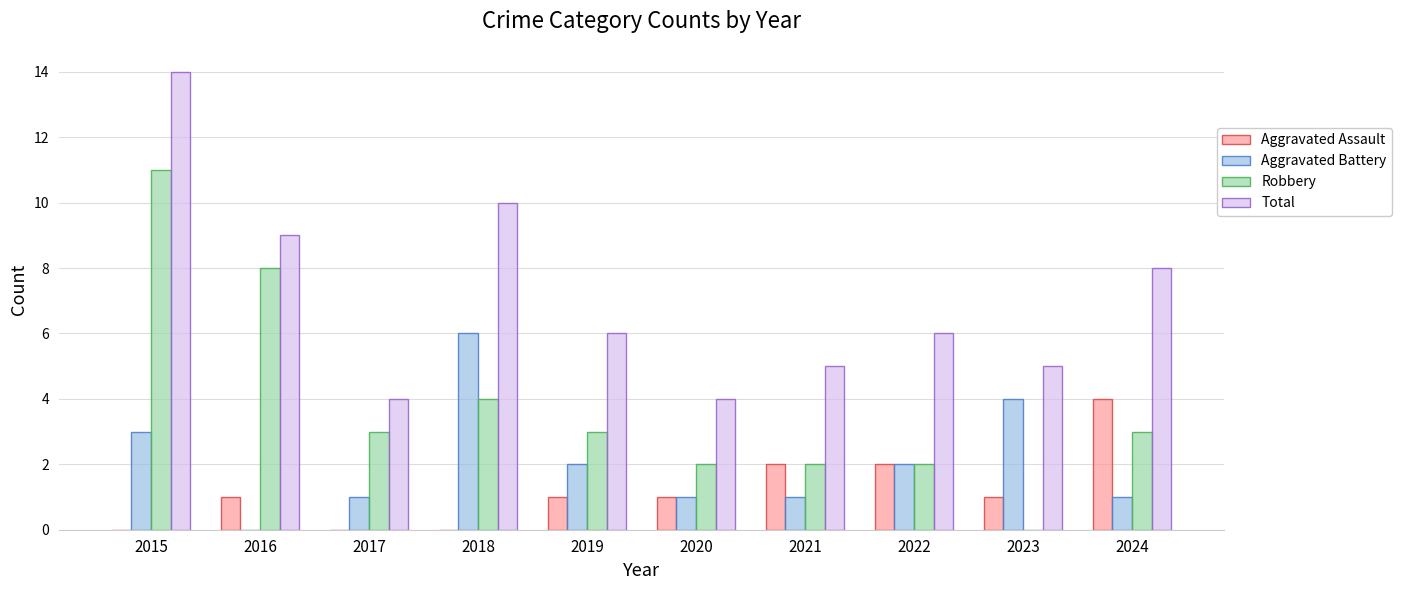

At which label is Total closest to 9?

2016